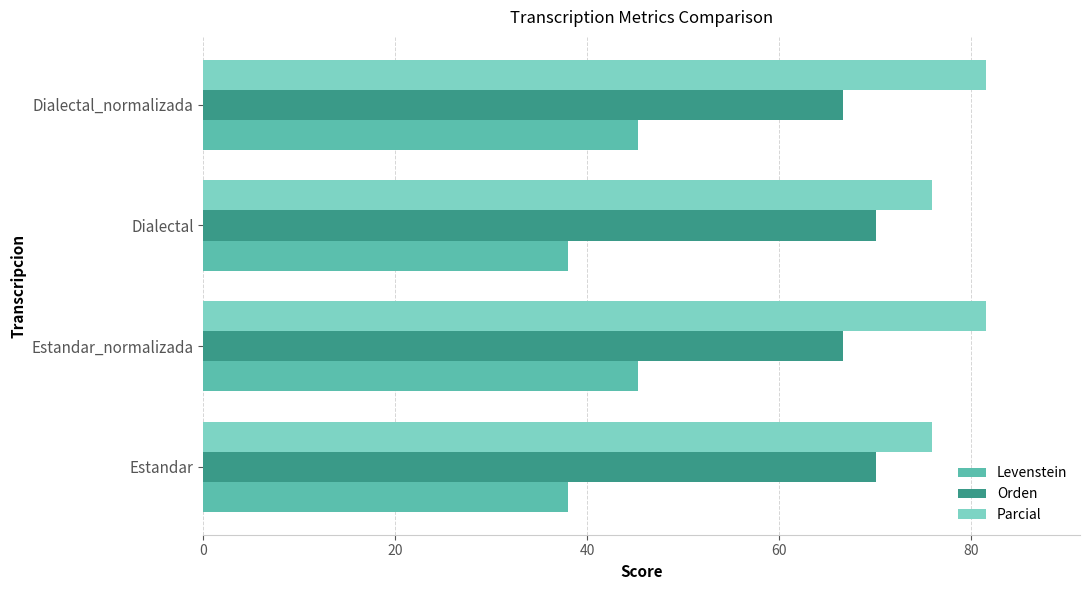

What is the sum of the Levenstein values at Estandar_normalizada and Estandar?

83.3